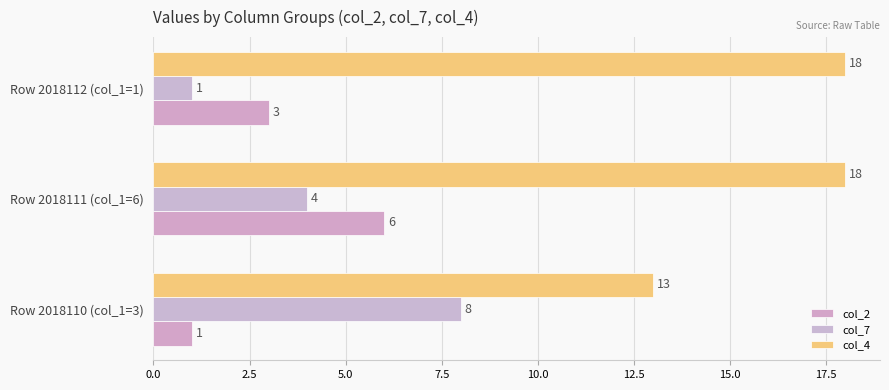

Count the col_2 values in the range 1 to 6.

3